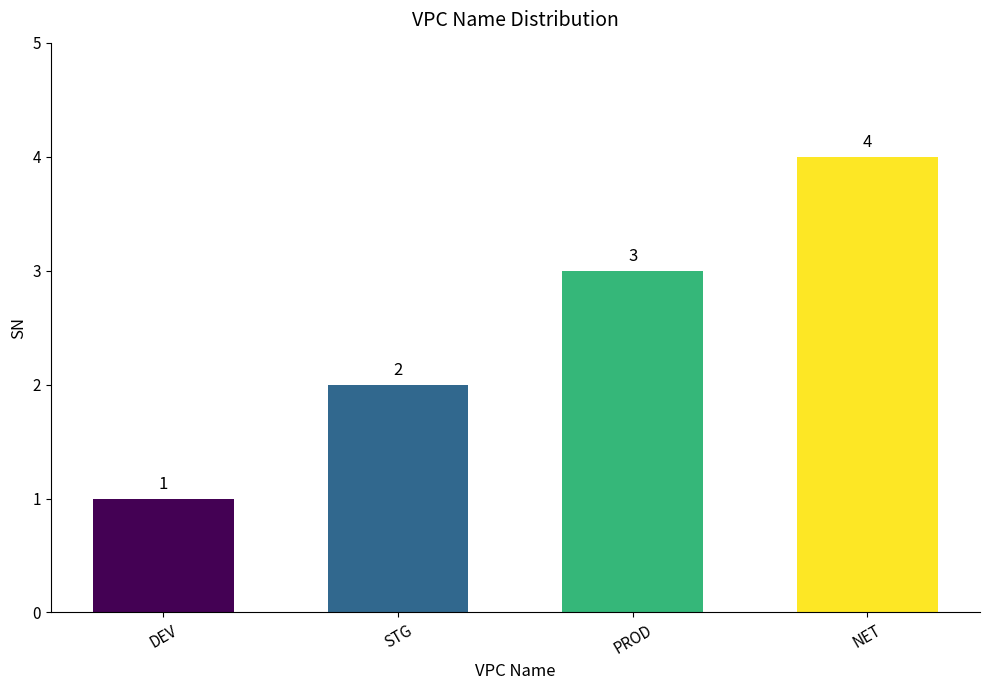

The chart shows a value of 1 at DEV. True or false?

True